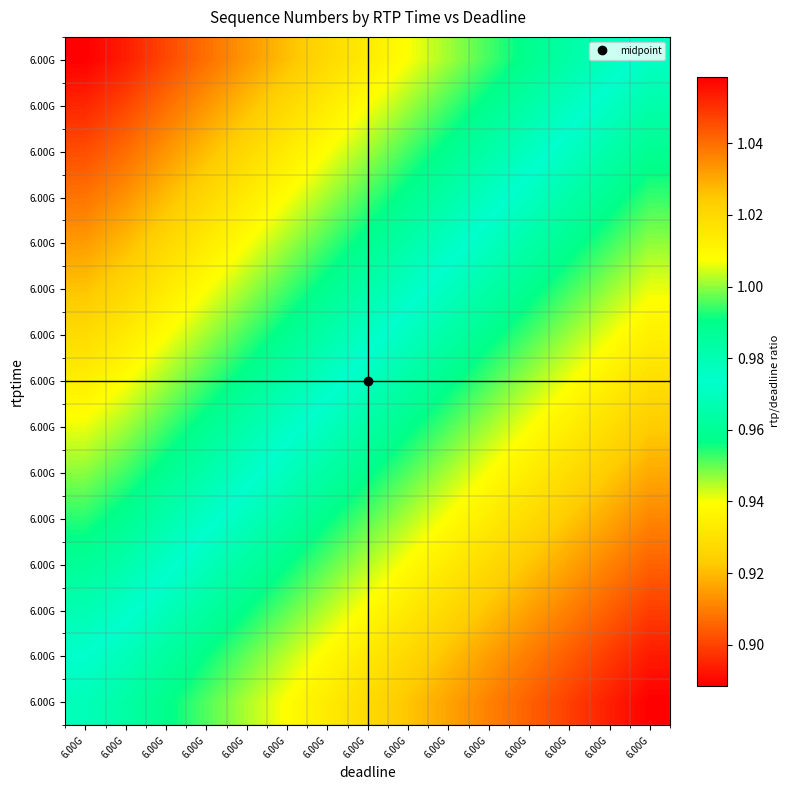

What is the greatest value displayed?

1.1